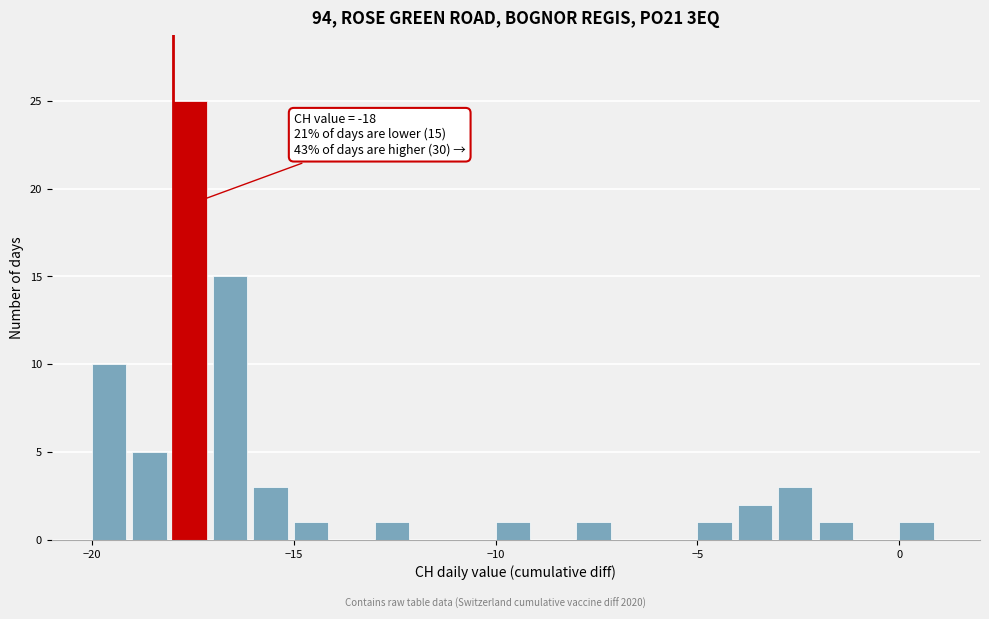

Read against the x-axis, roughly where is the centre of the tallest bar?

-17.5